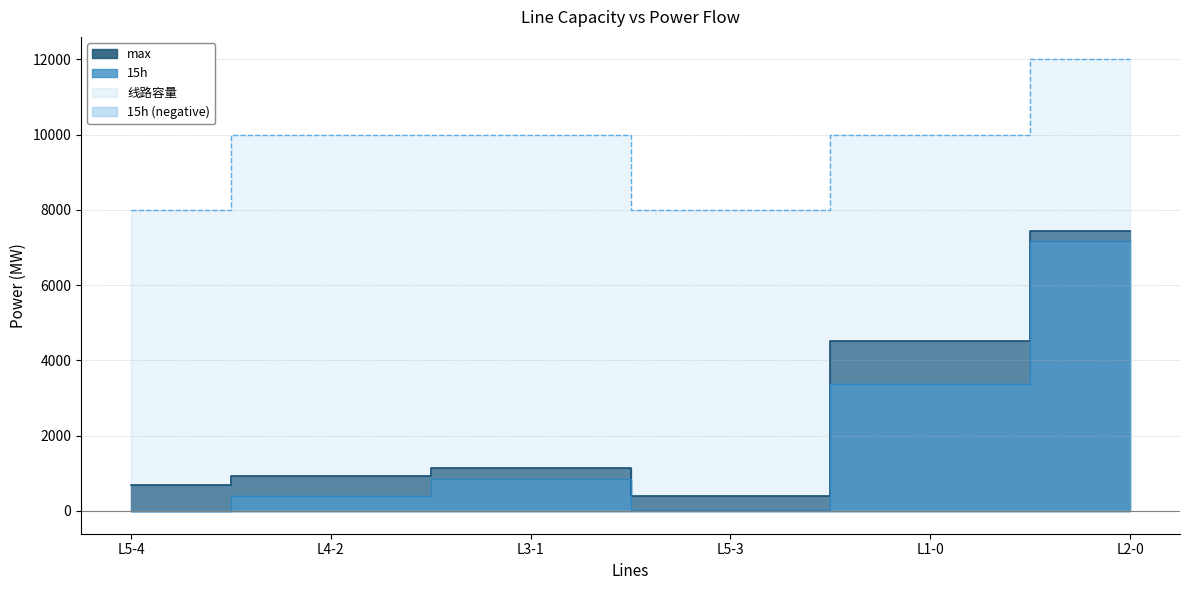

How many categories are shown in the chart?

6